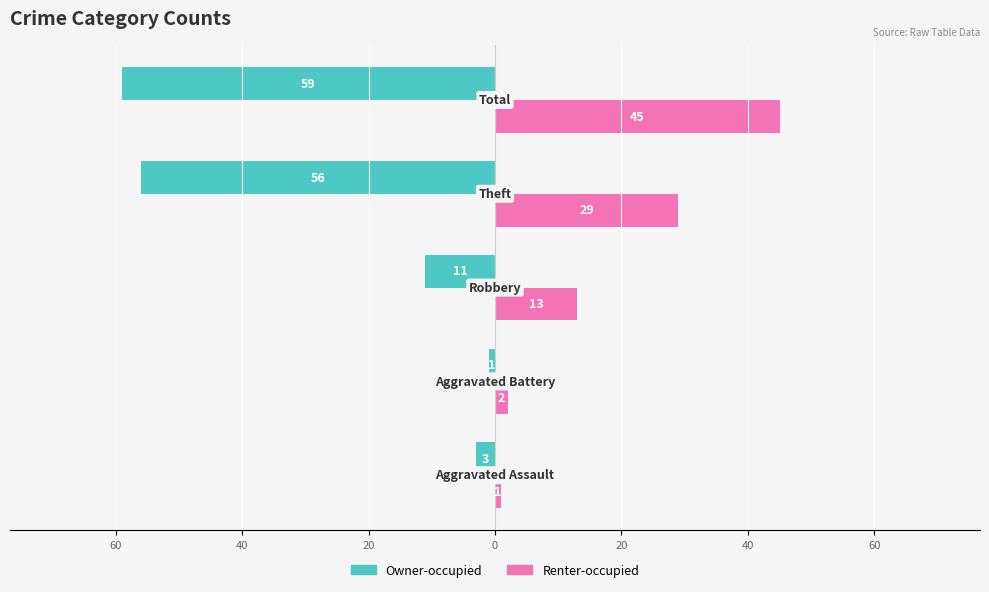

What are all the series names shown in the legend?

Owner-occupied, Renter-occupied